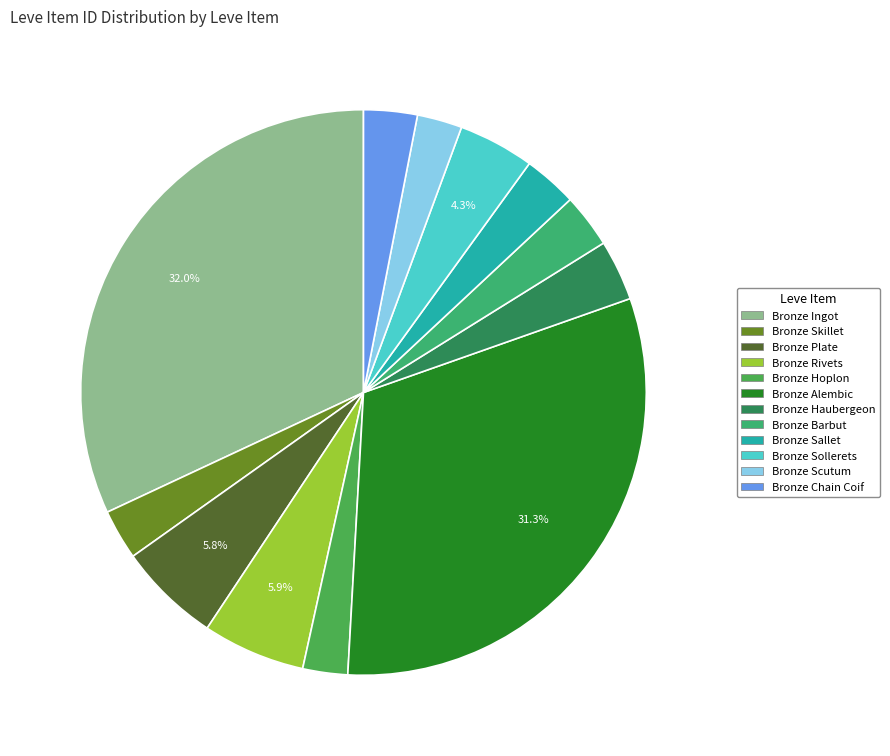

Which category has the smallest portion of the pie?

Bronze Hoplon